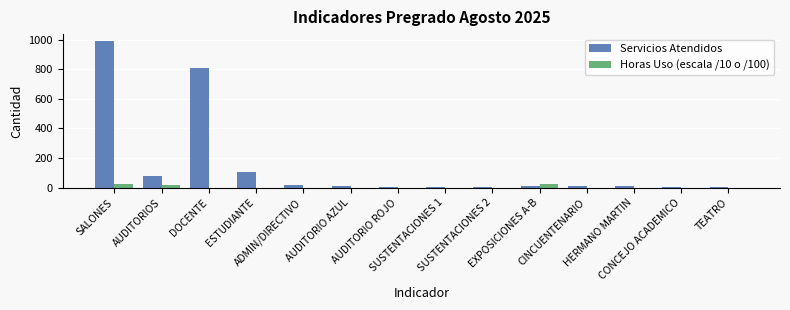

How many categories are shown in the chart?

14